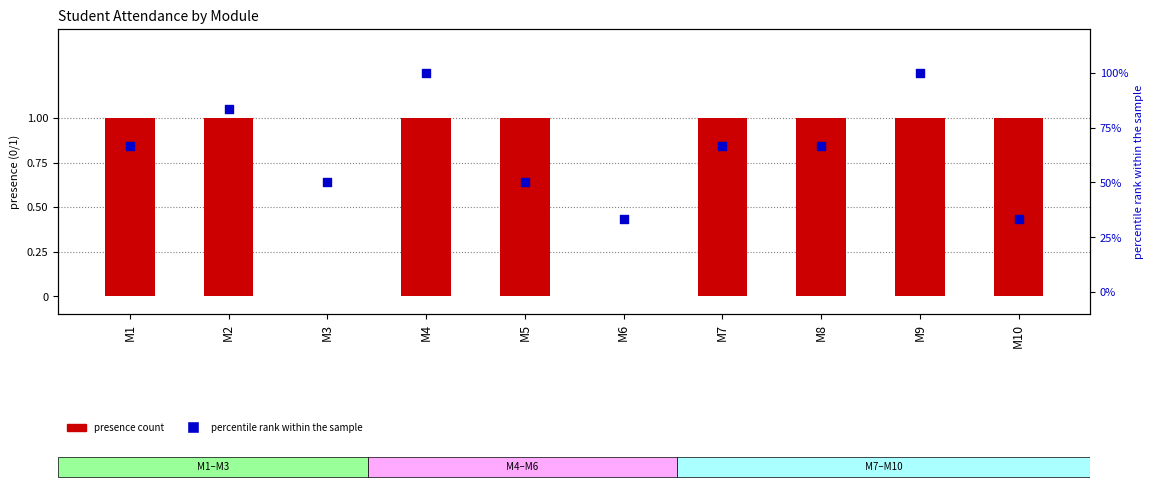

Is the value of Студент 2 (presence) at М8 greater than the value of percentile rank within modules at М1?

No